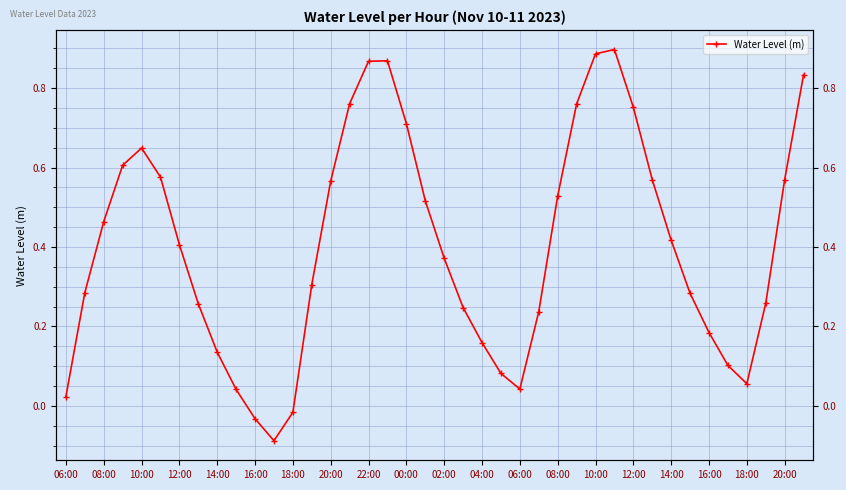

What is the greatest value displayed?

0.9